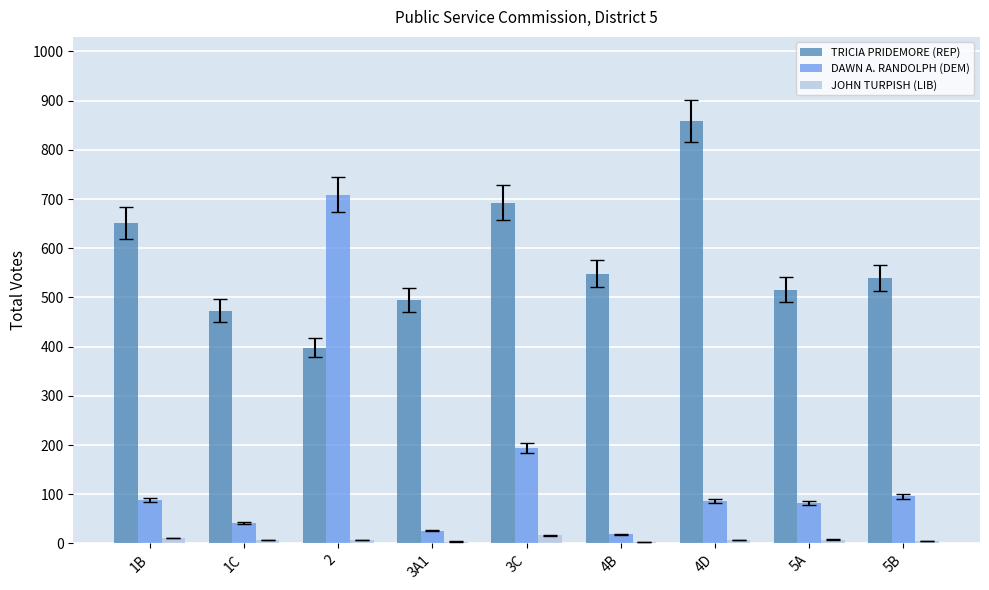

Which series has the largest total across all categories?

TRICIA PRIDEMORE (REP)